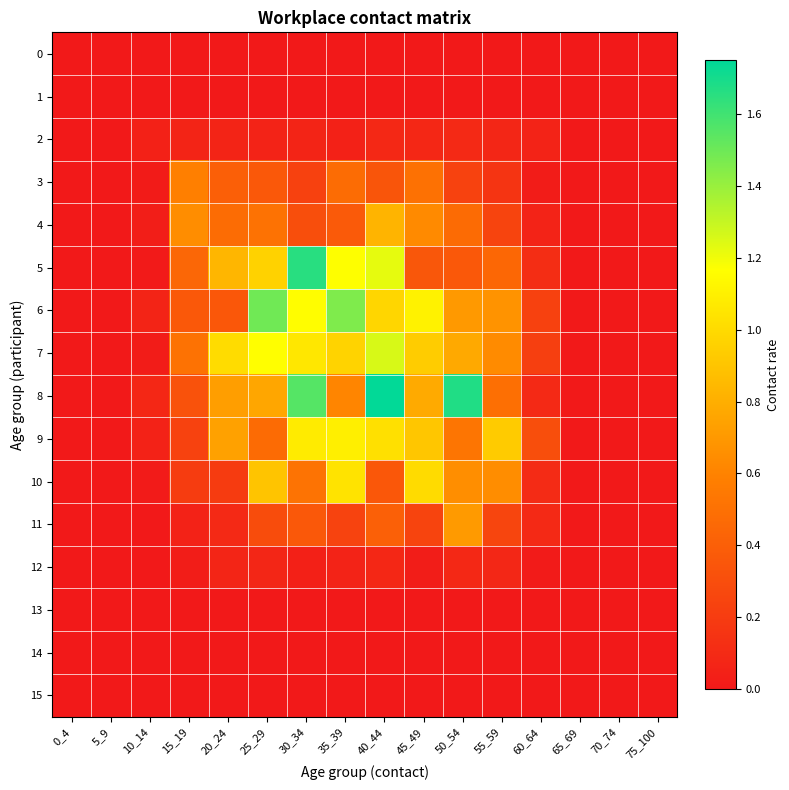

Reading left to right, transcribe all the data shown in this chart.

0: 0_4=0.0	5_9=0.0	10_14=0.0	15_19=0.0	20_24=0.0	25_29=0.0	30_34=0.0	35_39=0.0	40_44=0.0	45_49=0.0	50_54=0.0	55_59=0.0	60_64=0.0	65_69=0.0	70_74=0.0	75_100=0.0
1: 0_4=0.0	5_9=0.0	10_14=0.0	15_19=0.0	20_24=0.0	25_29=0.0	30_34=0.0	35_39=0.0	40_44=0.0	45_49=0.0	50_54=0.0	55_59=0.0	60_64=0.0	65_69=0.0	70_74=0.0	75_100=0.0
2: 0_4=0.0	5_9=0.0	10_14=0.0	15_19=0.1	20_24=0.1	25_29=0.1	30_34=0.1	35_39=0.0	40_44=0.1	45_49=0.1	50_54=0.1	55_59=0.1	60_64=0.1	65_69=0.0	70_74=0.0	75_100=0.0
3: 0_4=0.0	5_9=0.0	10_14=0.0	15_19=0.6	20_24=0.4	25_29=0.4	30_34=0.2	35_39=0.5	40_44=0.3	45_49=0.5	50_54=0.2	55_59=0.2	60_64=0.0	65_69=0.0	70_74=0.0	75_100=0.0
4: 0_4=0.0	5_9=0.0	10_14=0.0	15_19=0.6	20_24=0.5	25_29=0.5	30_34=0.3	35_39=0.4	40_44=0.8	45_49=0.6	50_54=0.5	55_59=0.2	60_64=0.1	65_69=0.0	70_74=0.0	75_100=0.0
5: 0_4=0.0	5_9=0.0	10_14=0.0	15_19=0.4	20_24=0.8	25_29=1.0	30_34=1.7	35_39=1.2	40_44=1.2	45_49=0.4	50_54=0.4	55_59=0.4	60_64=0.1	65_69=0.0	70_74=0.0	75_100=0.0
6: 0_4=0.0	5_9=0.0	10_14=0.1	15_19=0.4	20_24=0.4	25_29=1.5	30_34=1.2	35_39=1.5	40_44=1.0	45_49=1.1	50_54=0.7	55_59=0.7	60_64=0.2	65_69=0.0	70_74=0.0	75_100=0.0
7: 0_4=0.0	5_9=0.0	10_14=0.0	15_19=0.5	20_24=1.0	25_29=1.2	30_34=1.1	35_39=1.0	40_44=1.3	45_49=0.9	50_54=0.8	55_59=0.6	60_64=0.2	65_69=0.0	70_74=0.0	75_100=0.0
8: 0_4=0.0	5_9=0.0	10_14=0.1	15_19=0.3	20_24=0.7	25_29=0.8	30_34=1.6	35_39=0.6	40_44=1.7	45_49=0.8	50_54=1.7	55_59=0.5	60_64=0.1	65_69=0.0	70_74=0.0	75_100=0.0
9: 0_4=0.0	5_9=0.0	10_14=0.1	15_19=0.2	20_24=0.7	25_29=0.5	30_34=1.1	35_39=1.1	40_44=1.0	45_49=0.9	50_54=0.5	55_59=0.9	60_64=0.3	65_69=0.0	70_74=0.0	75_100=0.0
10: 0_4=0.0	5_9=0.0	10_14=0.0	15_19=0.2	20_24=0.2	25_29=0.9	30_34=0.5	35_39=1.0	40_44=0.4	45_49=1.0	50_54=0.6	55_59=0.6	60_64=0.1	65_69=0.0	70_74=0.0	75_100=0.0
11: 0_4=0.0	5_9=0.0	10_14=0.0	15_19=0.1	20_24=0.1	25_29=0.3	30_34=0.4	35_39=0.2	40_44=0.4	45_49=0.2	50_54=0.7	55_59=0.3	60_64=0.1	65_69=0.0	70_74=0.0	75_100=0.0
12: 0_4=0.0	5_9=0.0	10_14=0.0	15_19=0.0	20_24=0.1	25_29=0.1	30_34=0.0	35_39=0.1	40_44=0.1	45_49=0.0	50_54=0.1	55_59=0.1	60_64=0.0	65_69=0.0	70_74=0.0	75_100=0.0
13: 0_4=0.0	5_9=0.0	10_14=0.0	15_19=0.0	20_24=0.0	25_29=0.0	30_34=0.0	35_39=0.0	40_44=0.0	45_49=0.0	50_54=0.0	55_59=0.0	60_64=0.0	65_69=0.0	70_74=0.0	75_100=0.0
14: 0_4=0.0	5_9=0.0	10_14=0.0	15_19=0.0	20_24=0.0	25_29=0.0	30_34=0.0	35_39=0.0	40_44=0.0	45_49=0.0	50_54=0.0	55_59=0.0	60_64=0.0	65_69=0.0	70_74=0.0	75_100=0.0
15: 0_4=0.0	5_9=0.0	10_14=0.0	15_19=0.0	20_24=0.0	25_29=0.0	30_34=0.0	35_39=0.0	40_44=0.0	45_49=0.0	50_54=0.0	55_59=0.0	60_64=0.0	65_69=0.0	70_74=0.0	75_100=0.0